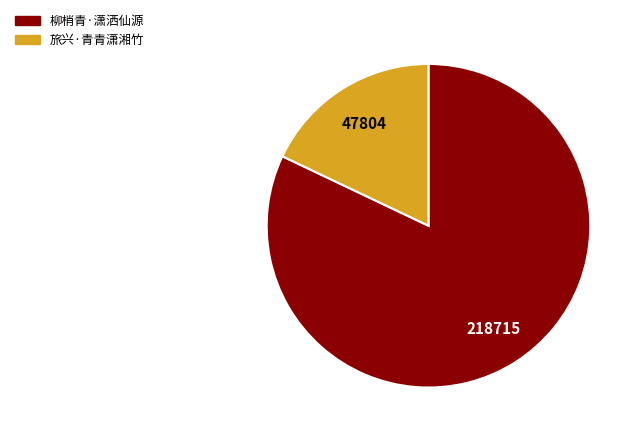

True or false: 旅兴·青青潇湘竹 accounts for 18% of the total.

True